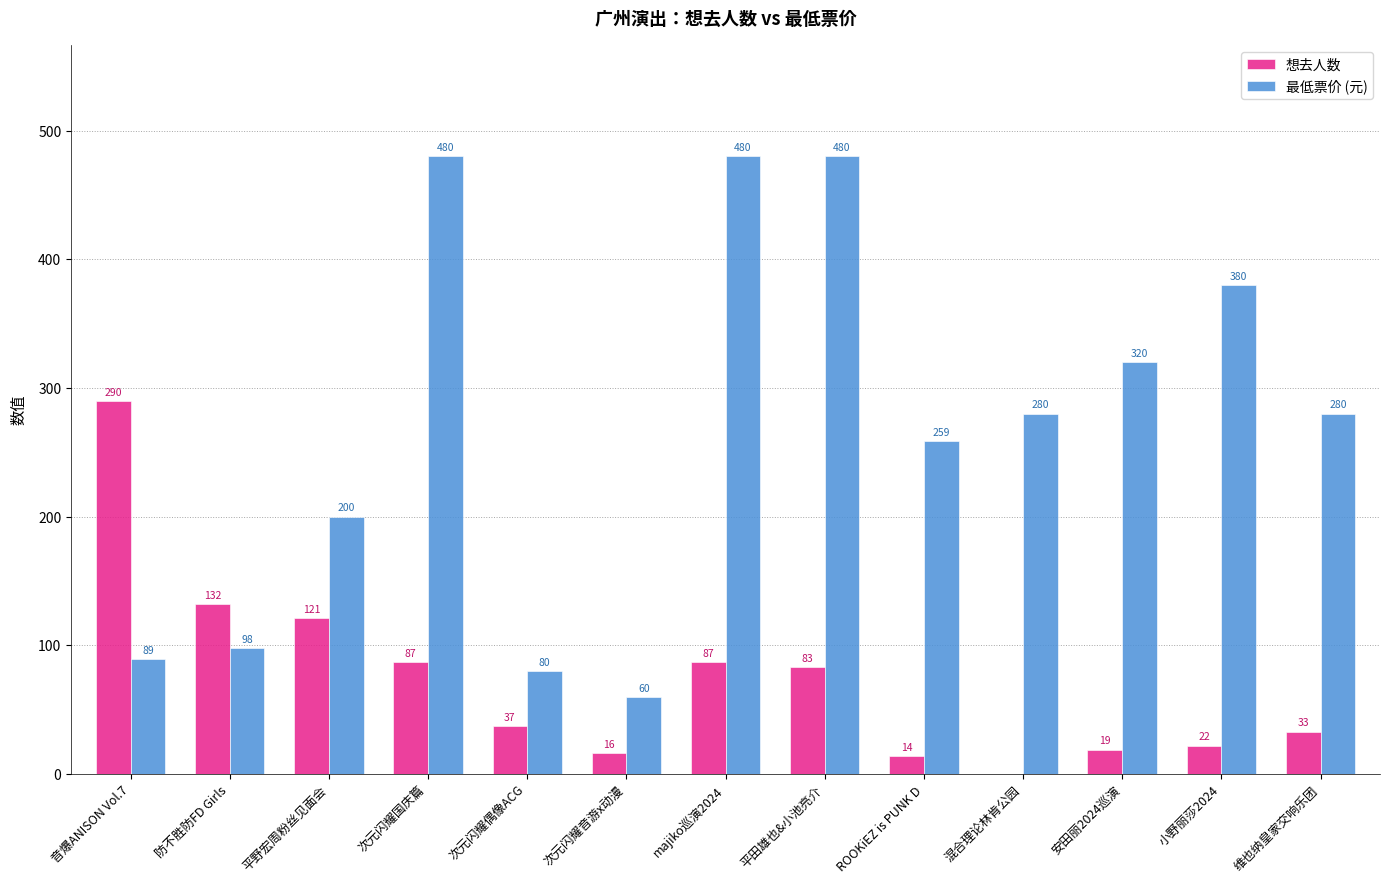

What is the sum of the 想去人数 values at 音爆ANISON Vol.7 and 小野丽莎2024?

312